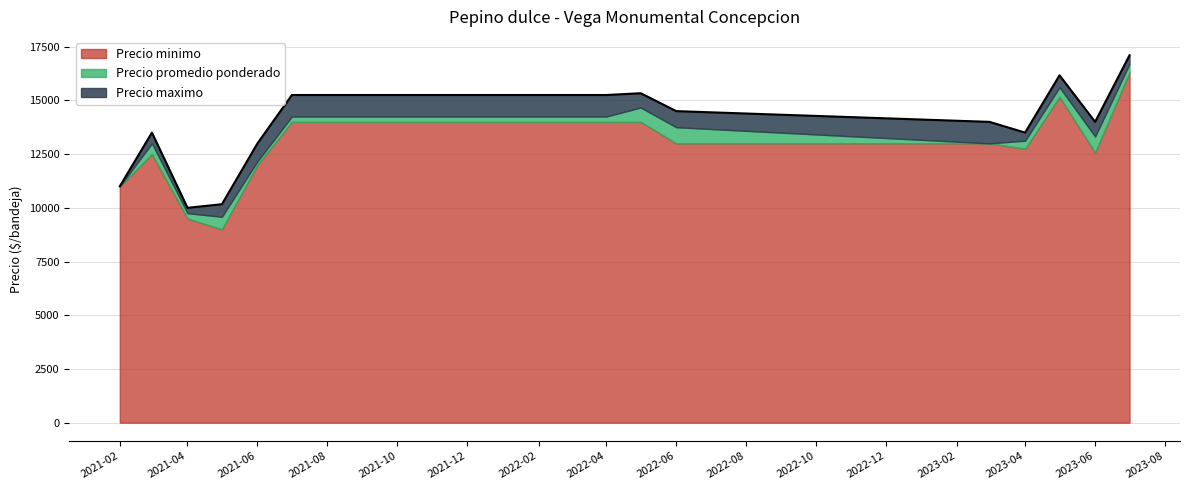

Rank the series by their maximum value, from highest to lowest.

Precio maximo, Precio promedio ponderado, Precio minimo